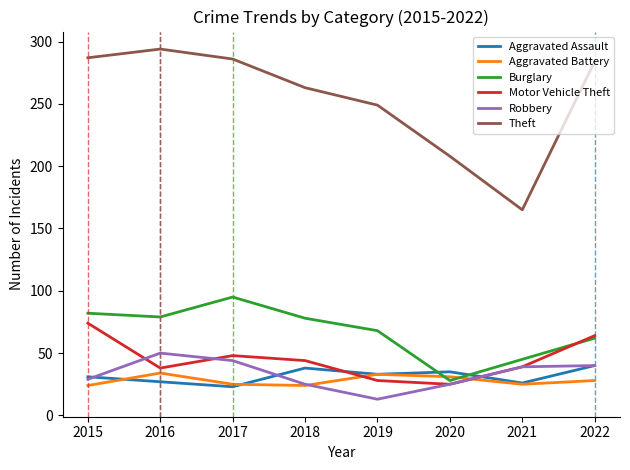

In Aggravated Battery, how many points are higher than both neighbors (excluding endpoints)?

2